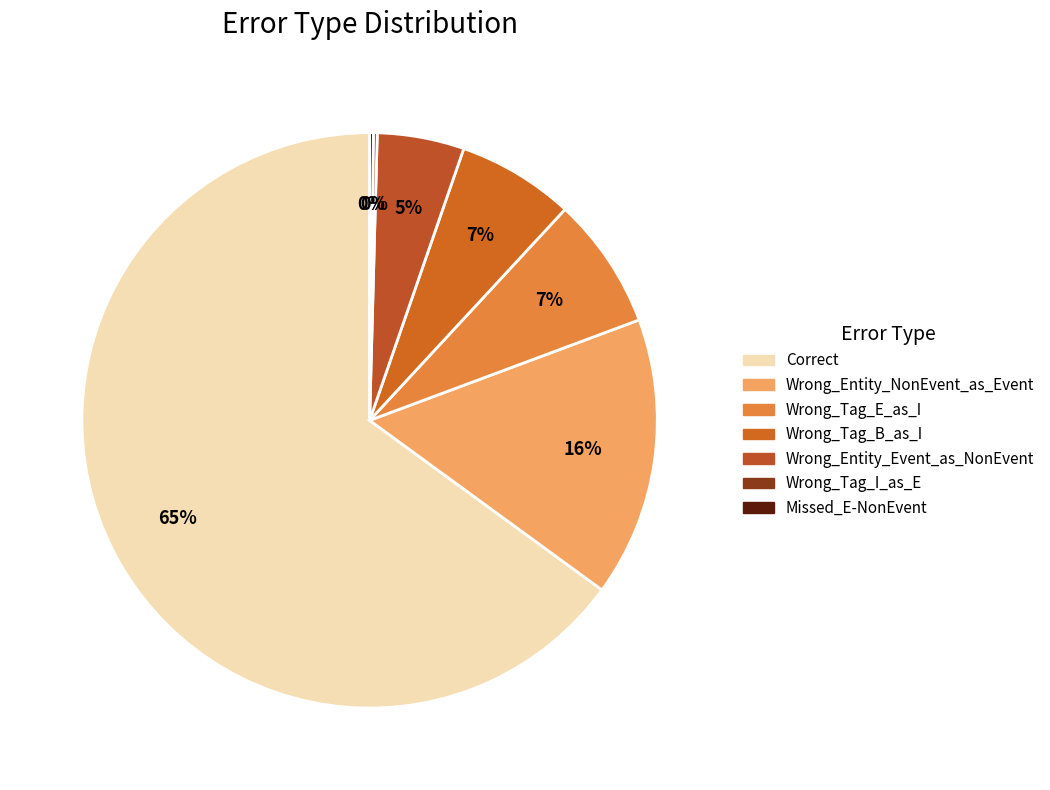

Which category accounts for the majority?

Correct